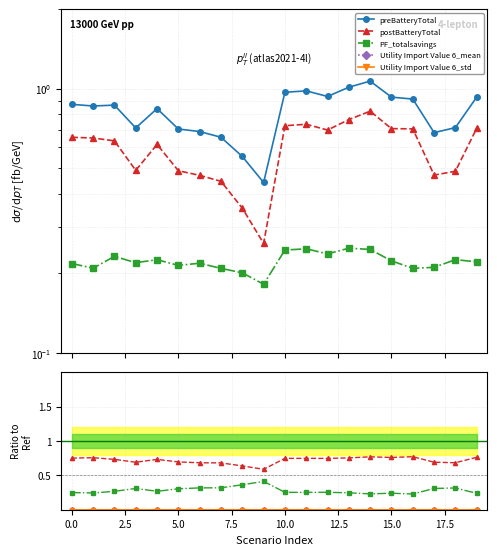

What are all the series names shown in the legend?

preBatteryTotal, postBatteryTotal, PF_totalsavings, Utility Import Value 6_mean, Utility Import Value 6_std